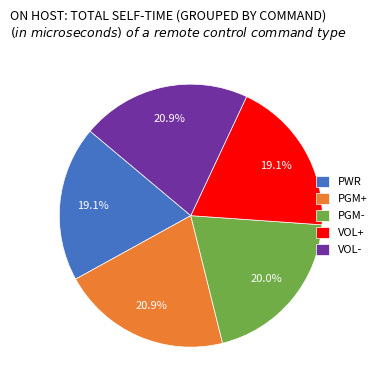

Which has a higher value, PWR or PGM-?

PGM-